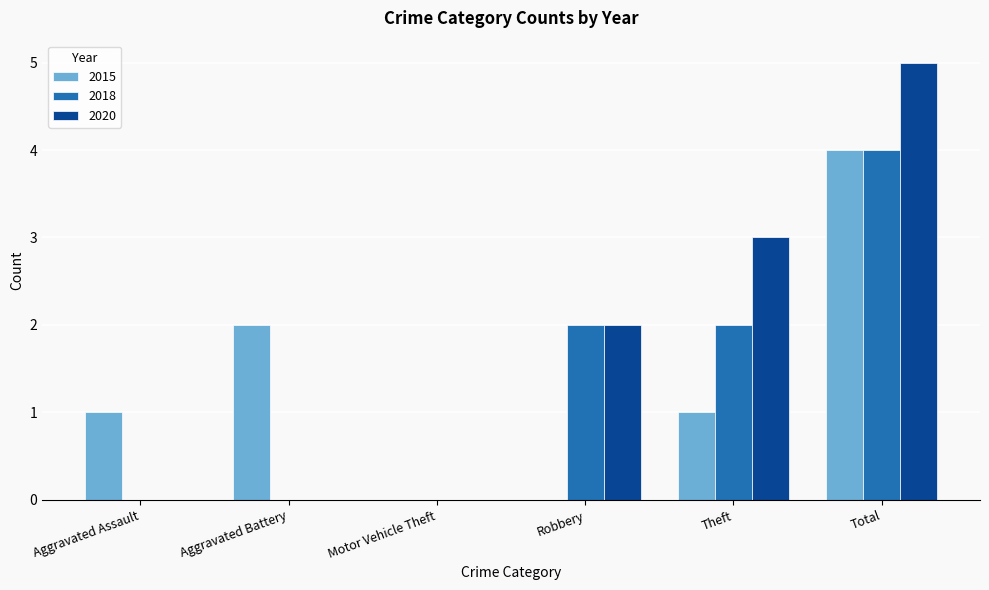

Count the number of categories in the chart.

6